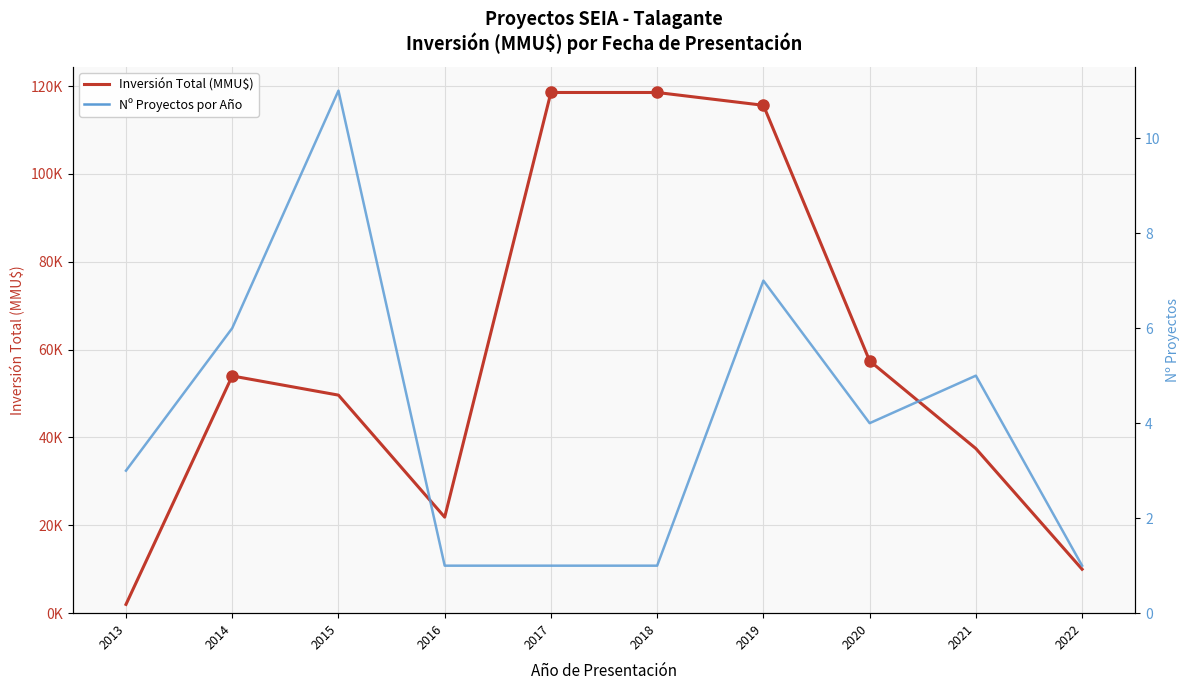

What is the value of the Nº Proyectos point at the 2nd from the left?

6